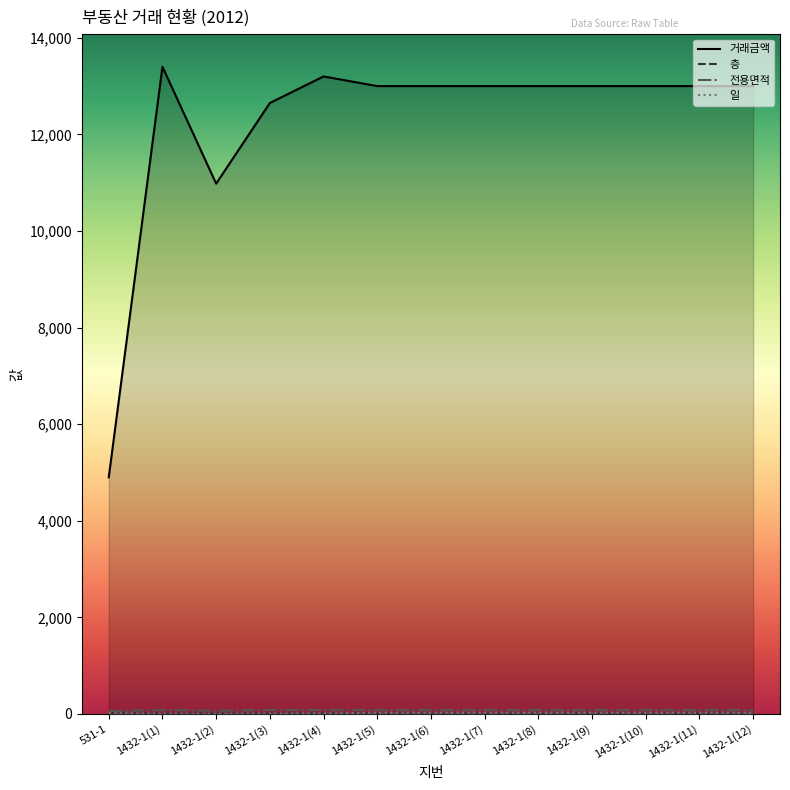

In 거래금액, how many points are higher than both neighbors (excluding endpoints)?

2